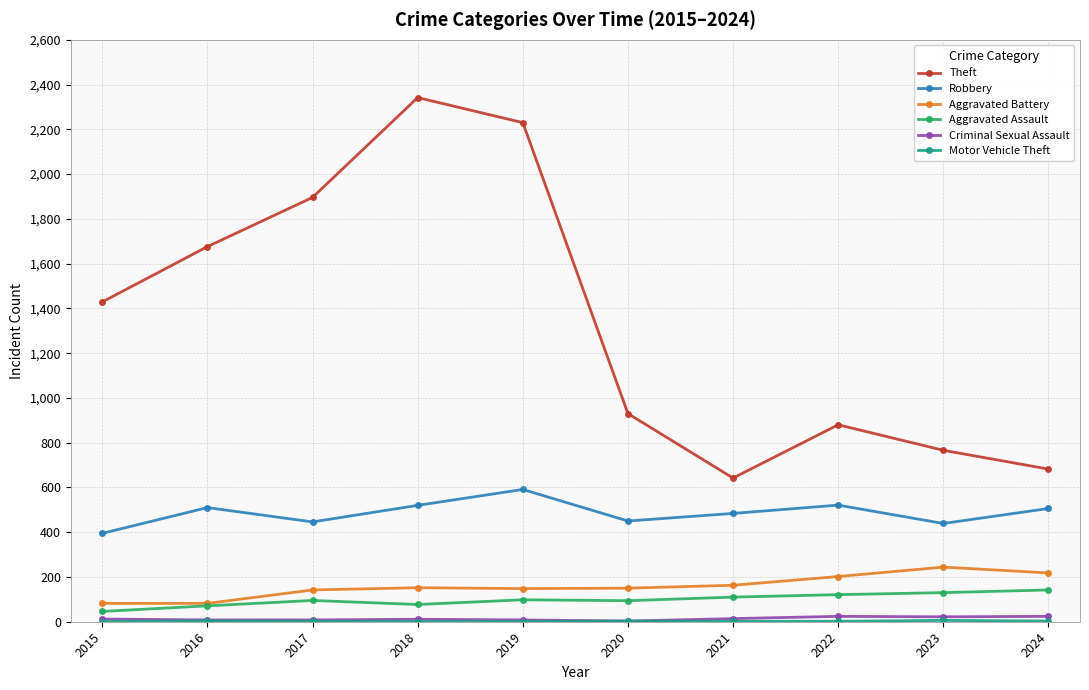

True or false: Robbery and Aggravated Assault cross at least once.

False